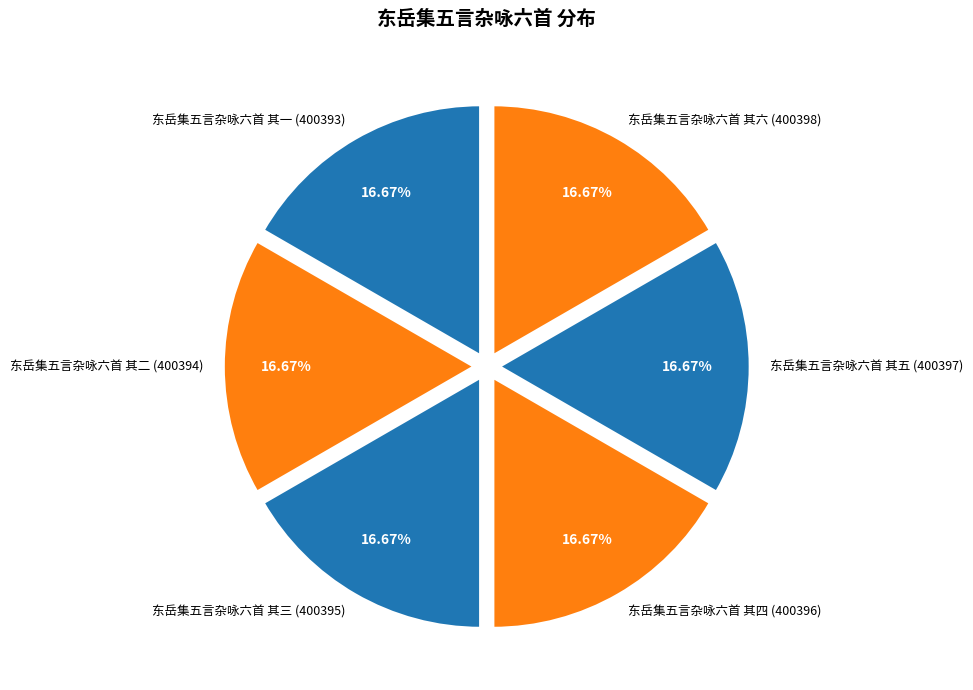

Is there a majority slice in this chart?

No